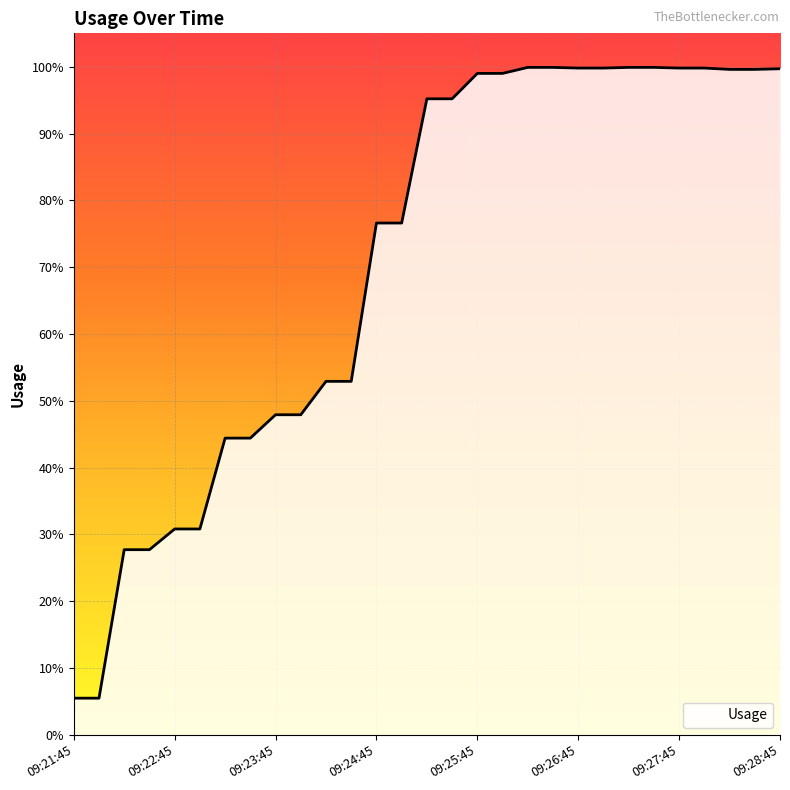

Rank the categories by value from highest to lowest.

09:26:15, 09:26:30, 09:27:15, 09:27:30, 09:26:45, 09:27:00, 09:27:45, 09:28:00, 09:28:45, 09:28:15, 09:28:30, 09:25:45, 09:26:00, 09:25:15, 09:25:30, 09:24:45, 09:25:00, 09:24:15, 09:24:30, 09:23:45, 09:24:00, 09:23:15, 09:23:30, 09:22:45, 09:23:00, 09:22:15, 09:22:30, 09:21:45, 09:22:00